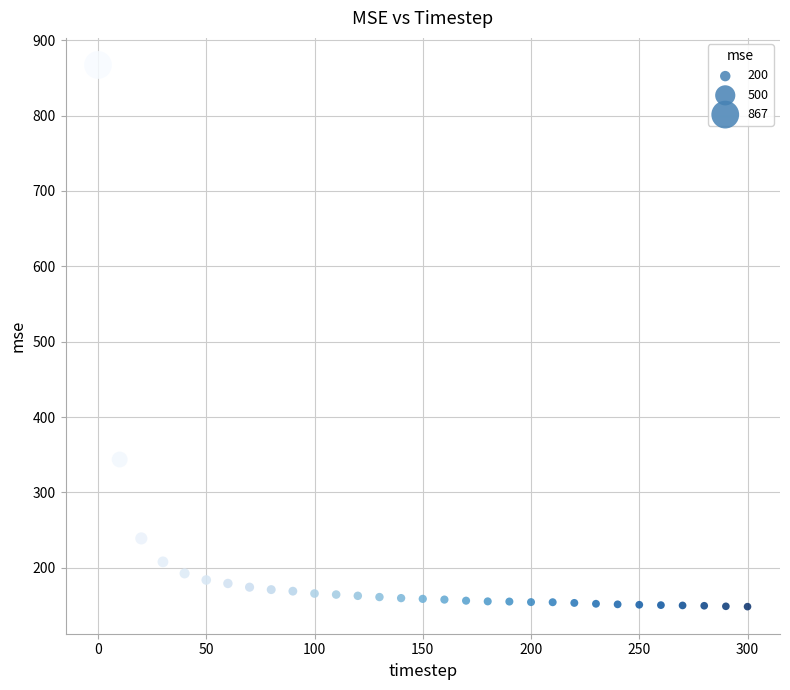

What Y value in the scatter plot is closest to 507?

343.6